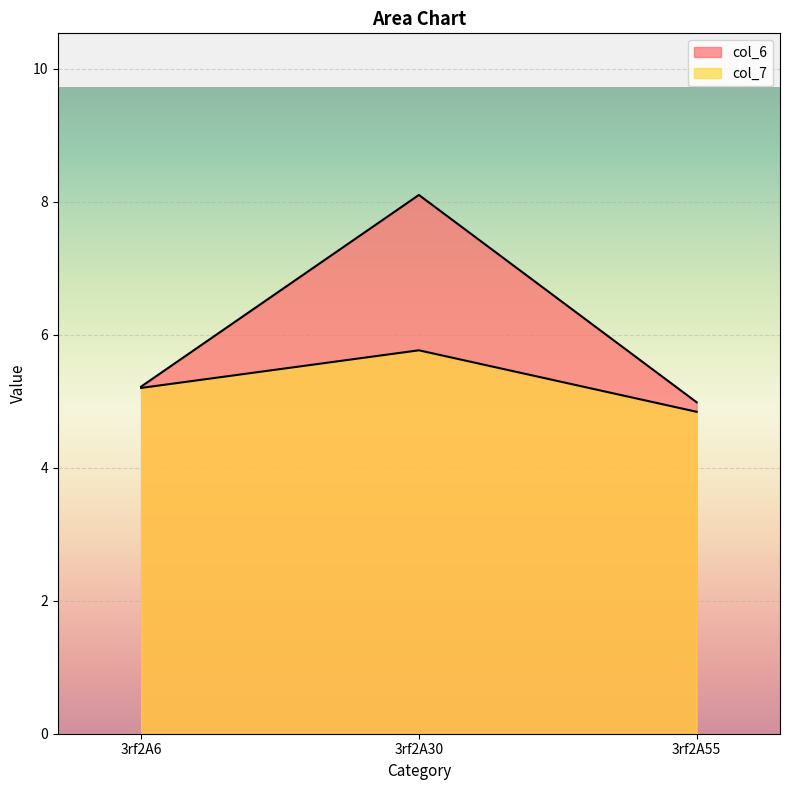

How many col_7 values are between 4 and 5?

1